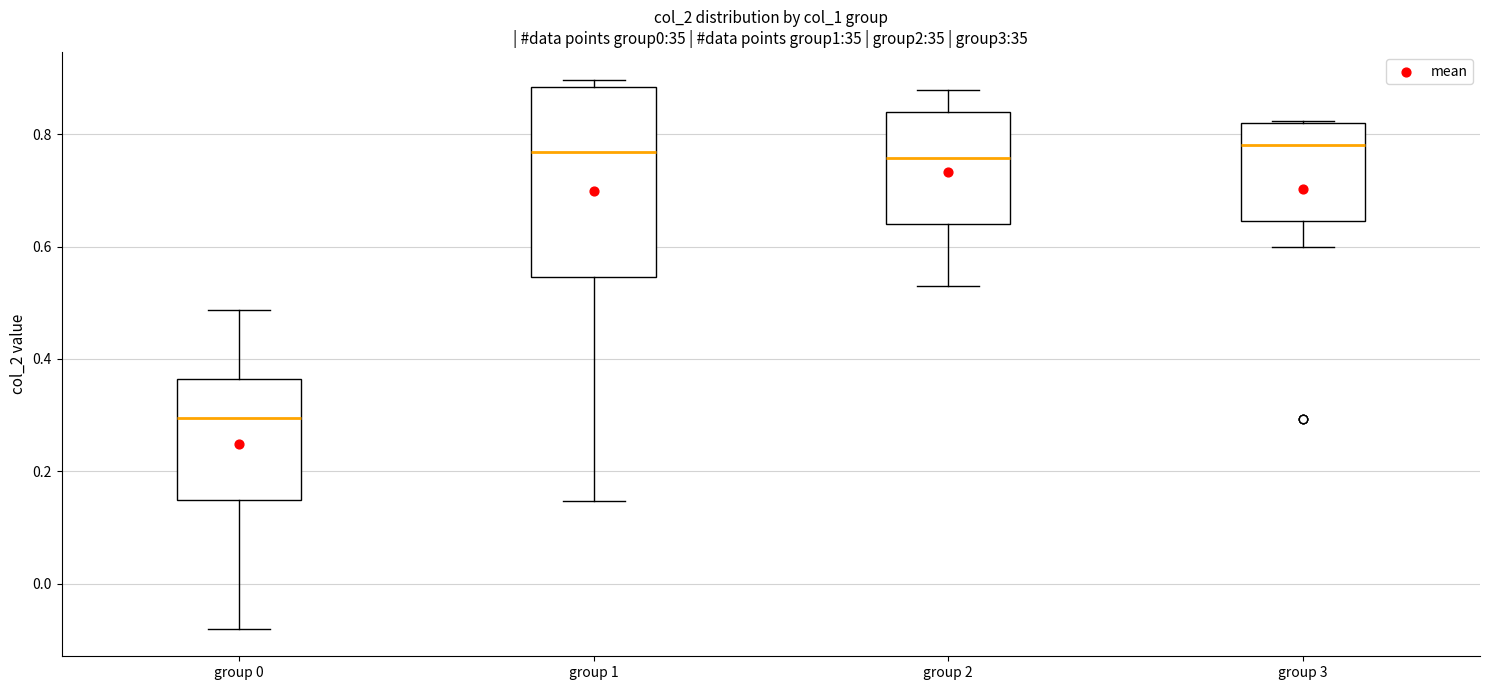

Comparing the boxes themselves (not the whiskers), which one is the tallest?

group 1